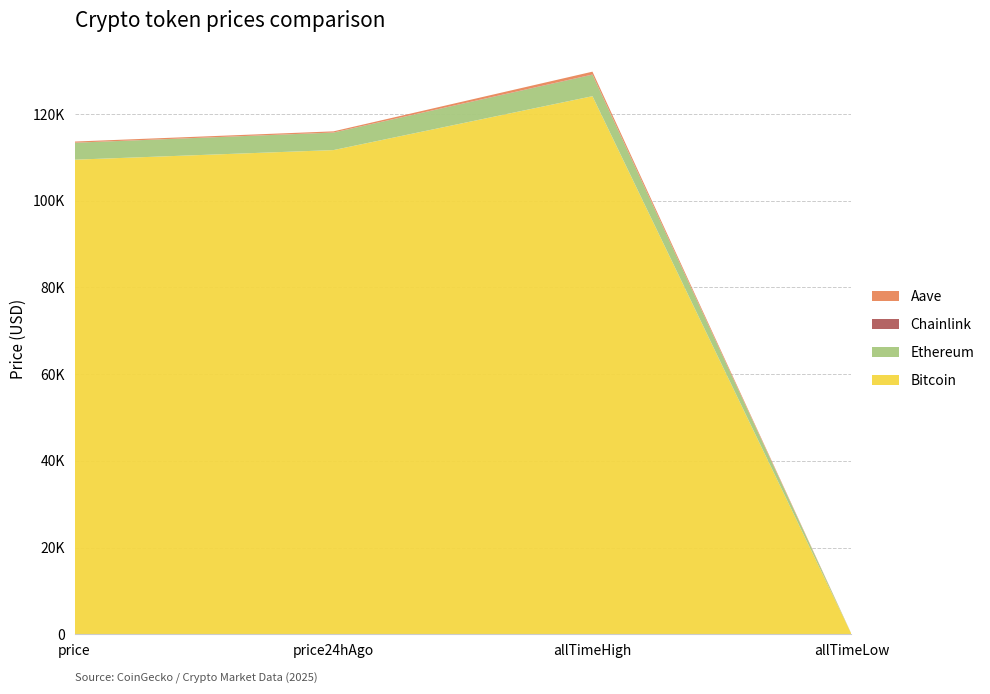

Reading left to right, extract all data points from this chart.

Bitcoin: price=109478.0	price24hAgo=111694.0	allTimeHigh=124128.0	allTimeLow=67.8
Ethereum: price=3904.2	price24hAgo=4033.3	allTimeHigh=4946.1	allTimeLow=0.4
Chainlink: price=20.2	price24hAgo=21.0	allTimeHigh=52.7	allTimeLow=0.1
Aave: price=260.2	price24hAgo=269.8	allTimeHigh=661.7	allTimeLow=26.0